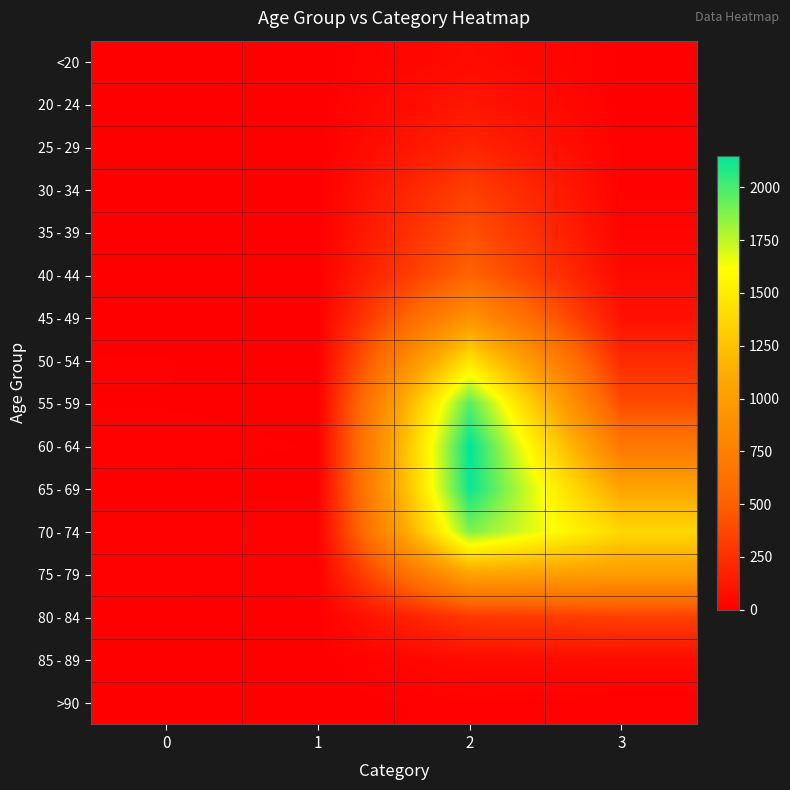

Which has a higher value, 1 or 3?

3